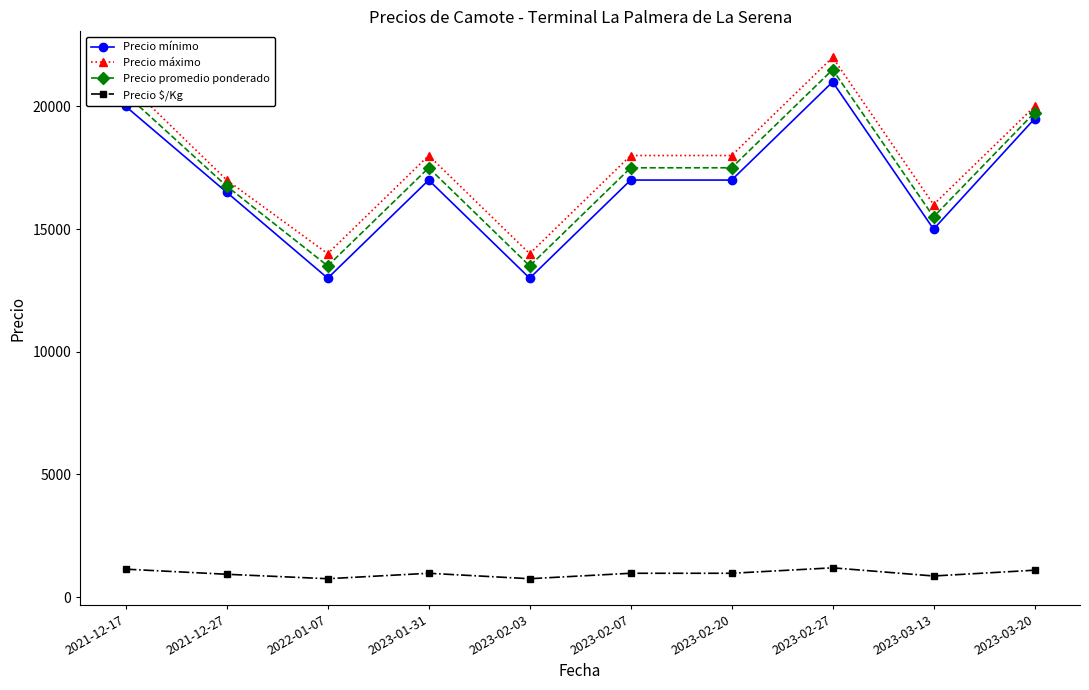

What is the difference between the highest and lowest values at 2023-02-27?

20806